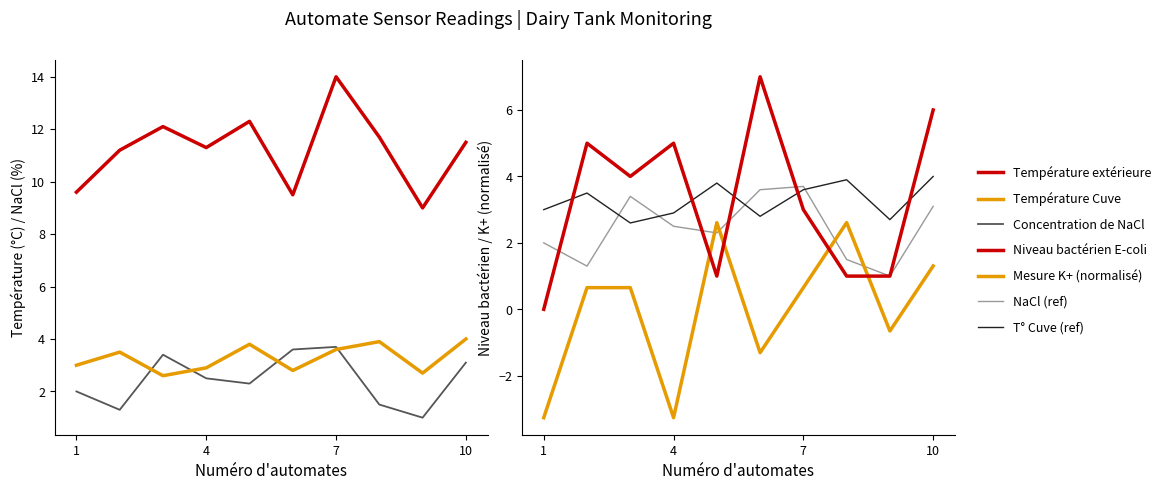

Which series has the largest range (max minus min)?

Niveau bactérien E-coli